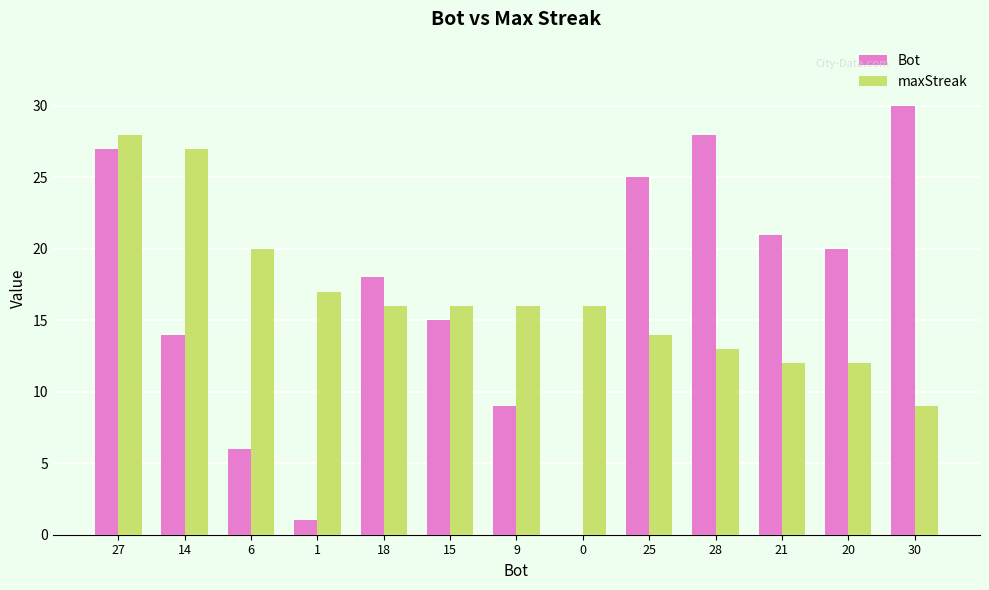

Which category has the highest value in the Bot series?

30